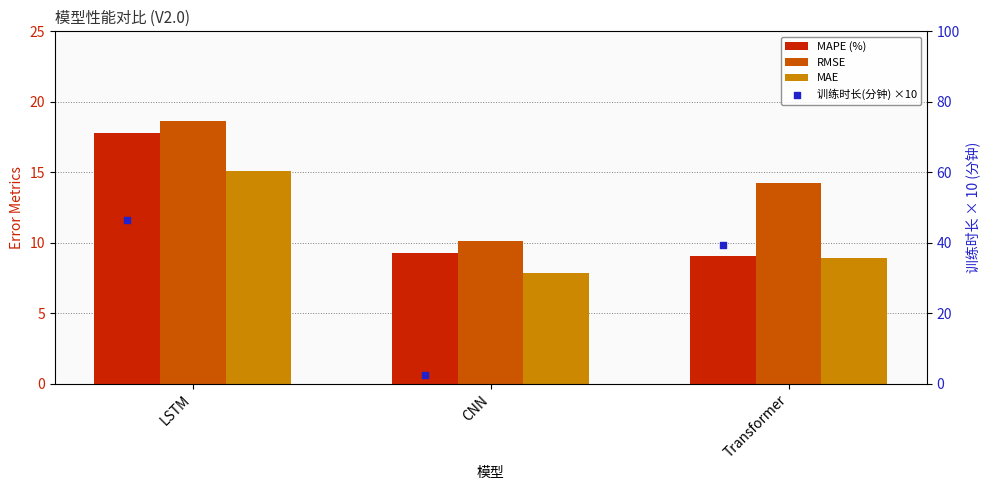

Which series contains the lowest Y value?

训练时长(分钟) ×10